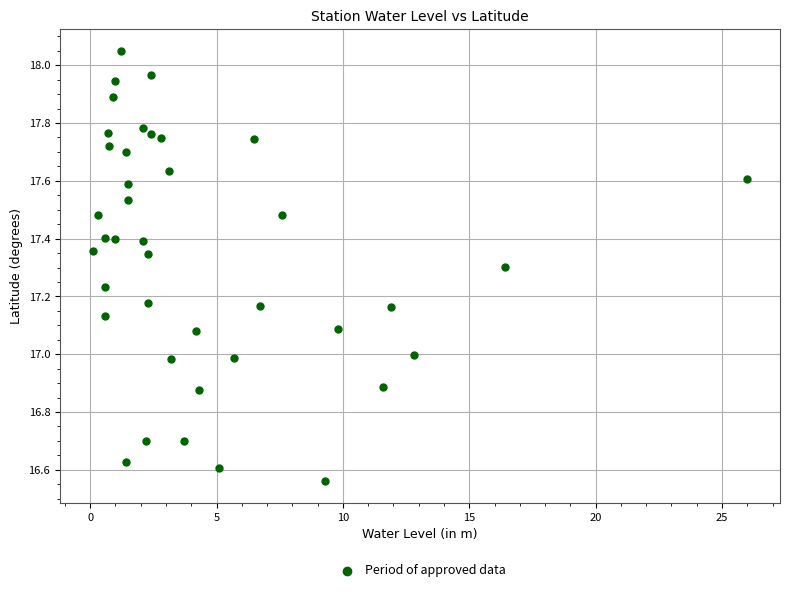

What is the range of Y values (max minus min)?

1.5